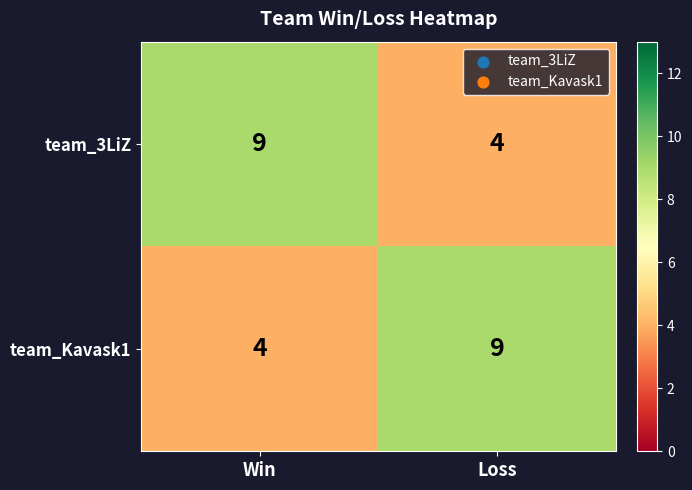

What is the greatest value displayed?

9